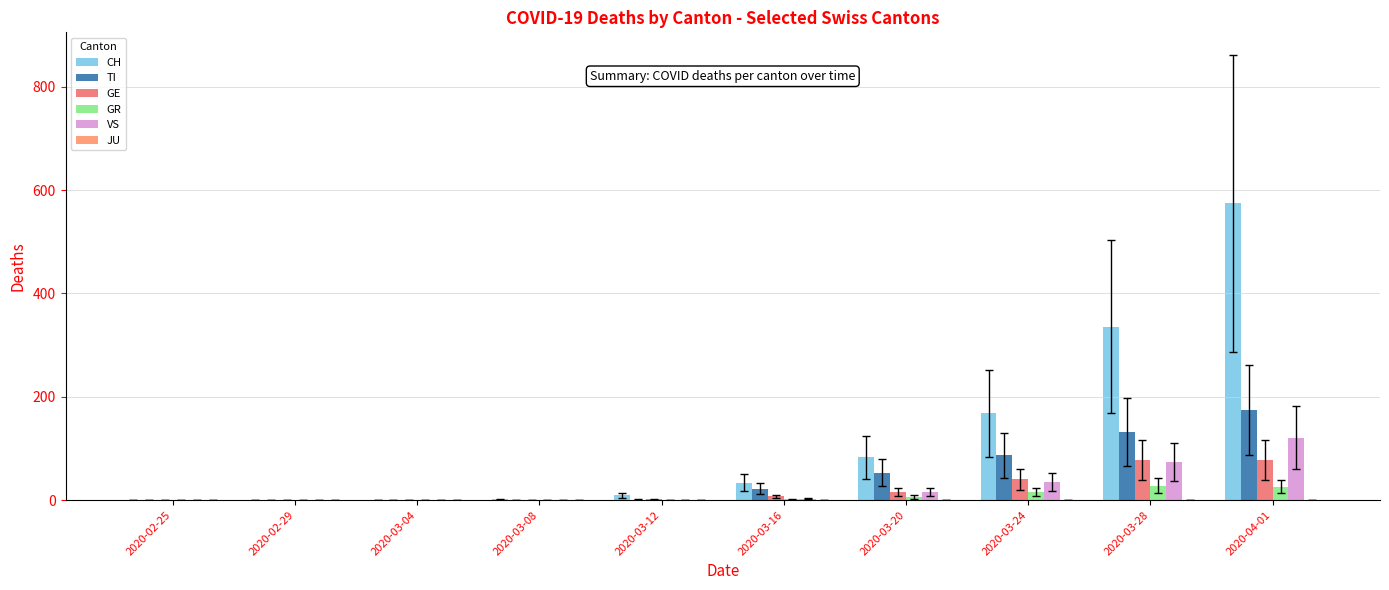

What is the difference between the second highest and minimum values in the CH series?

336